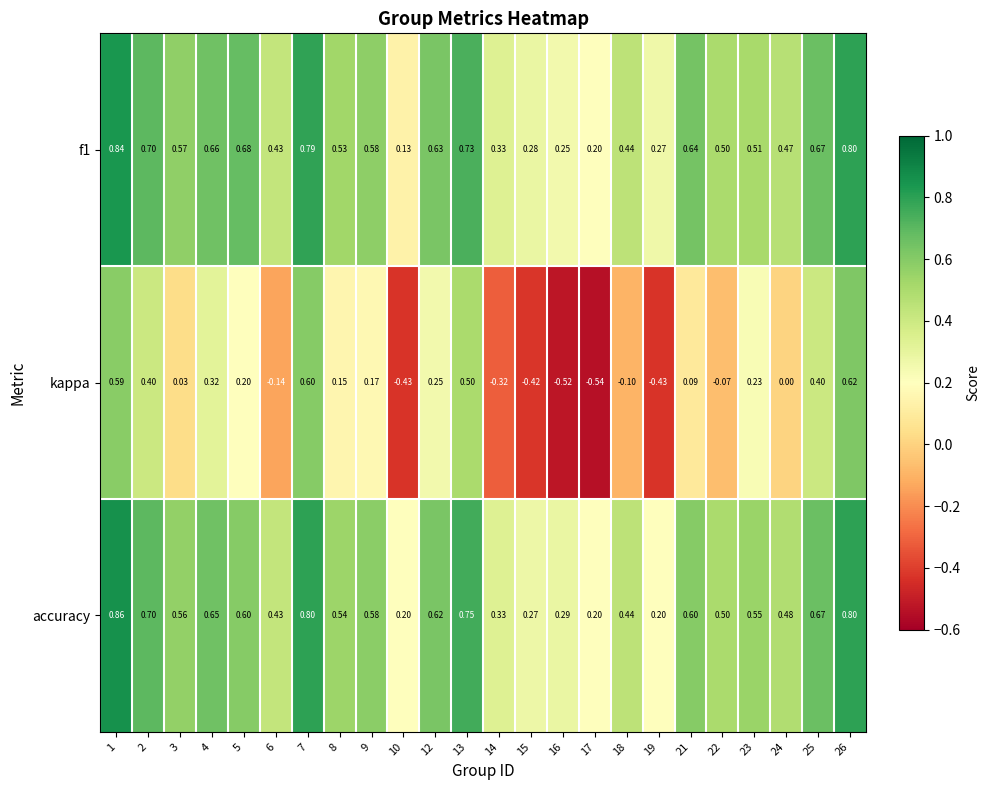

Between 8 and 13, which series saw the biggest shift?

kappa